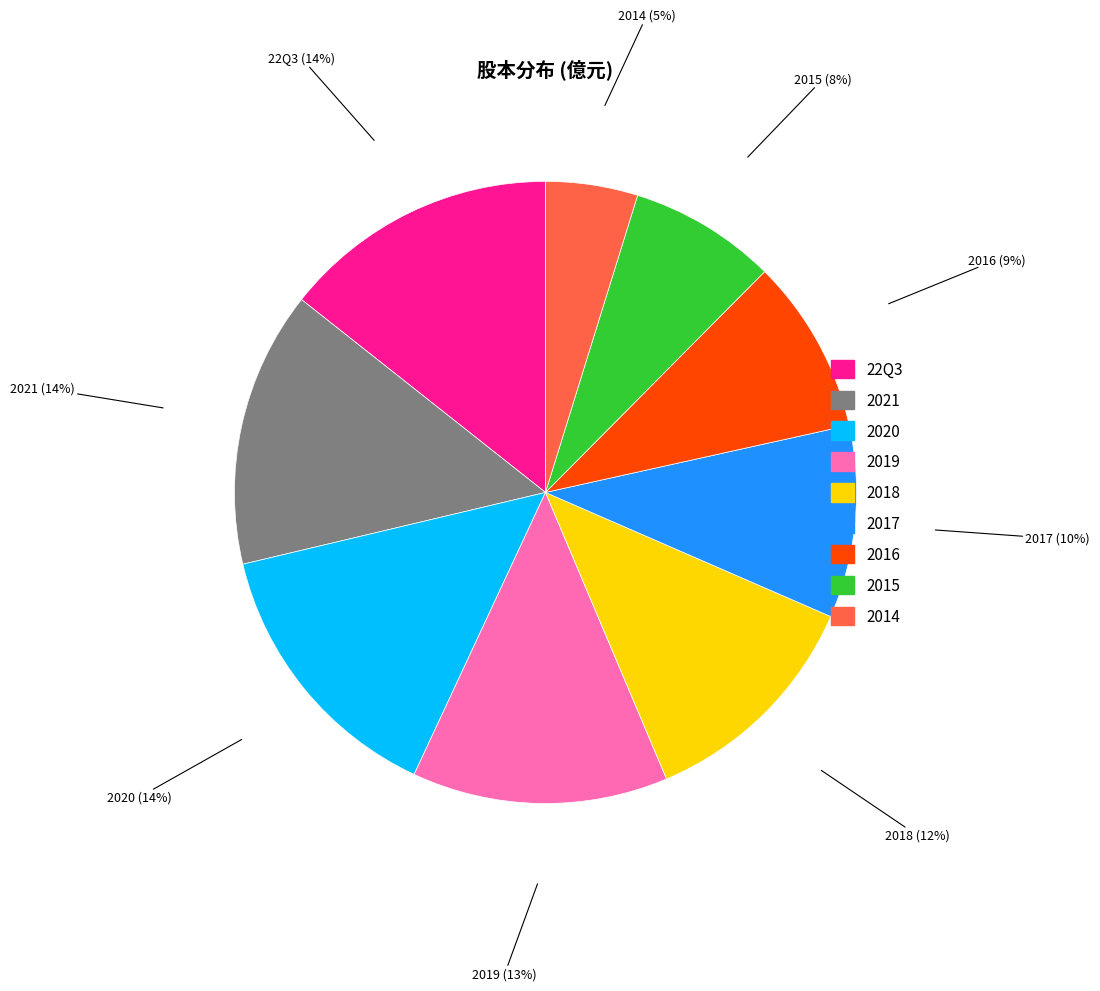

Is the sum of 2014 and 2021 greater than half?

No